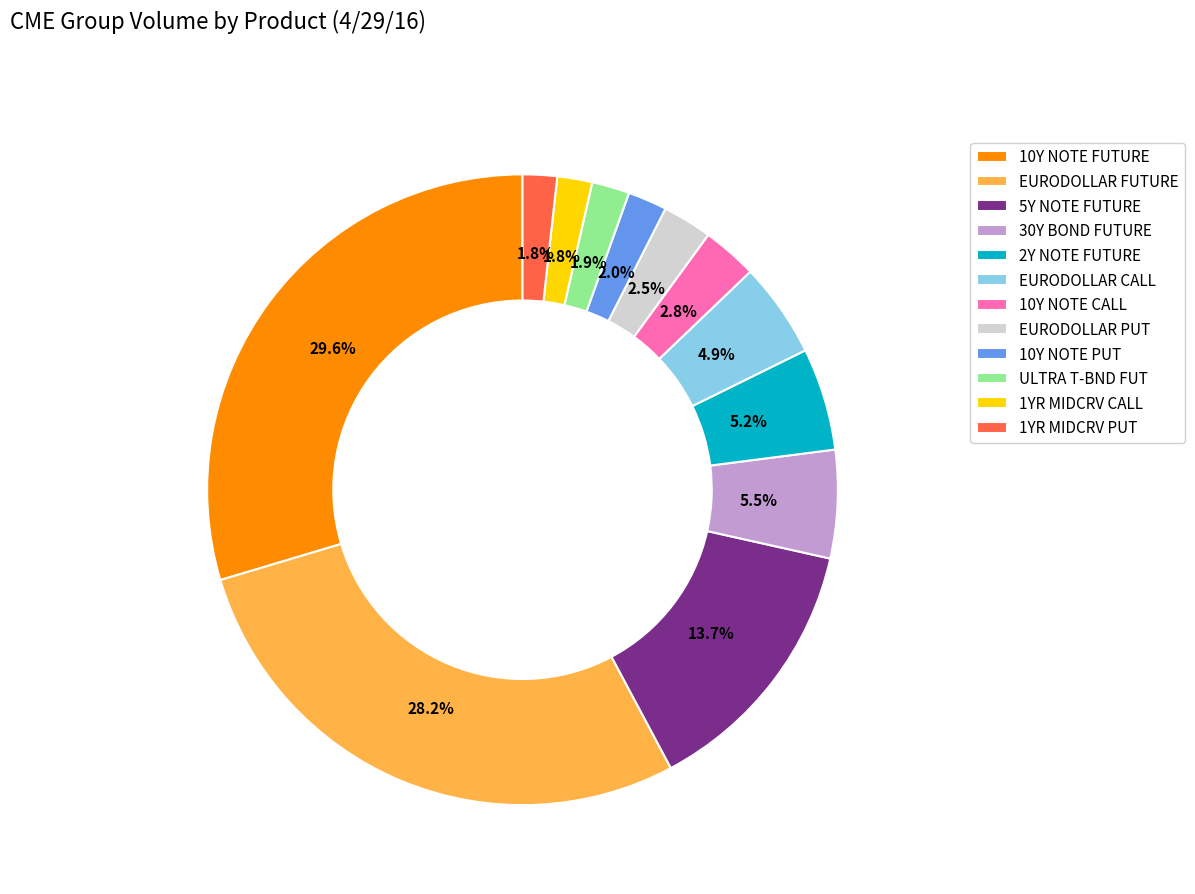

What percentage is NOT represented by 1YR MIDCRV CALL?

98.2%